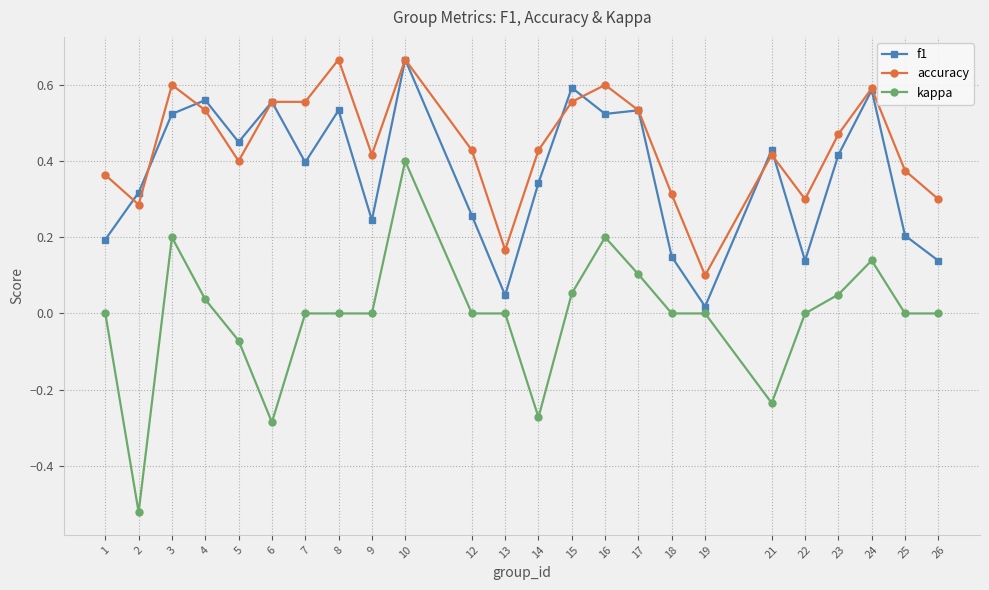

Which series has the widest spread of values?

kappa